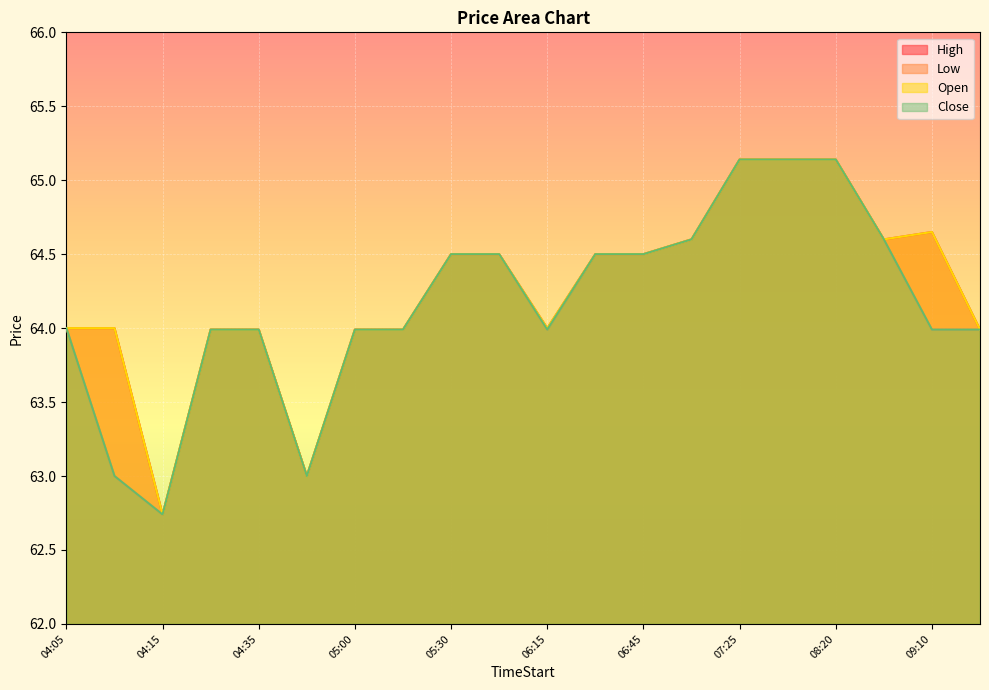

Where does the Low series first go above 64?

05:30